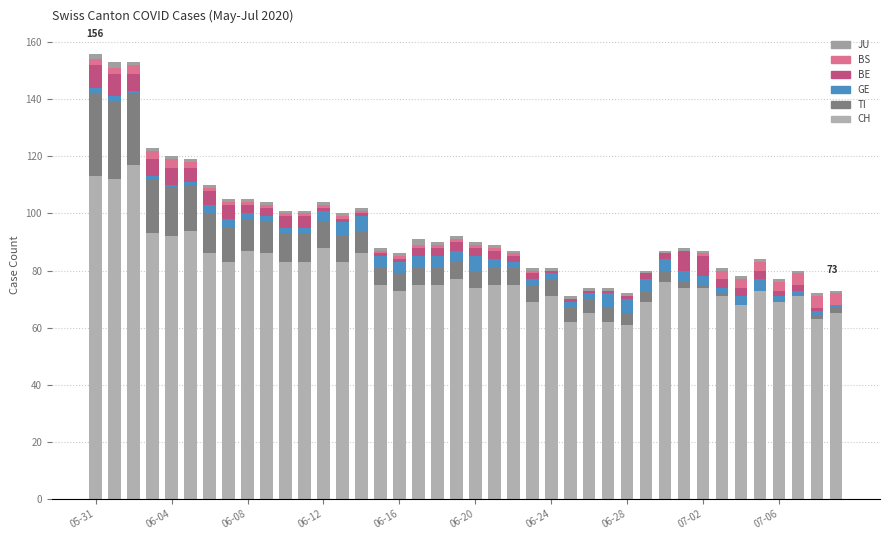

What are all the series names shown in the legend?

JU, BS, BE, GE, TI, CH